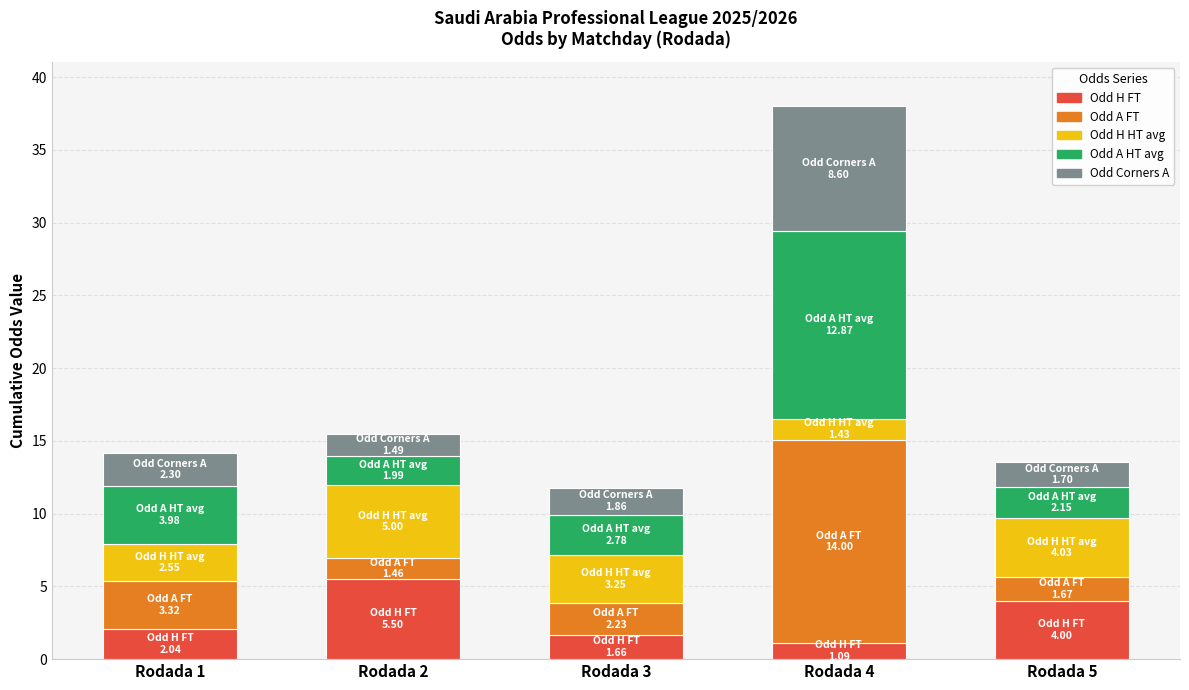

What is the total value across all series at Rodada 1?

14.2